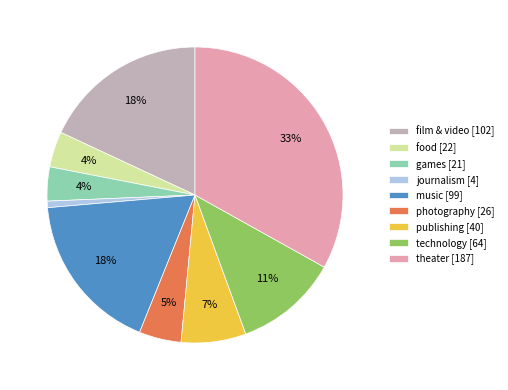

Which category has the biggest portion of the pie?

theater